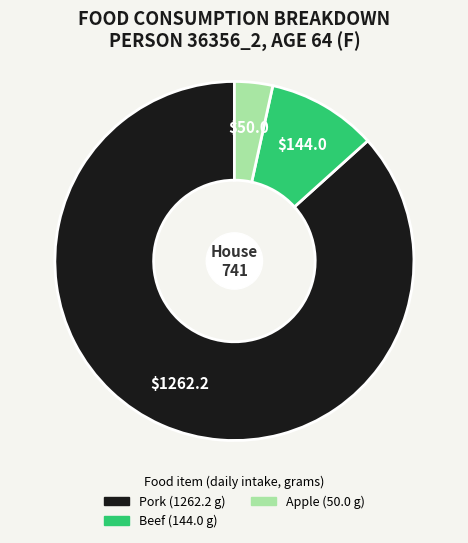

Does any single category account for the majority?

Yes